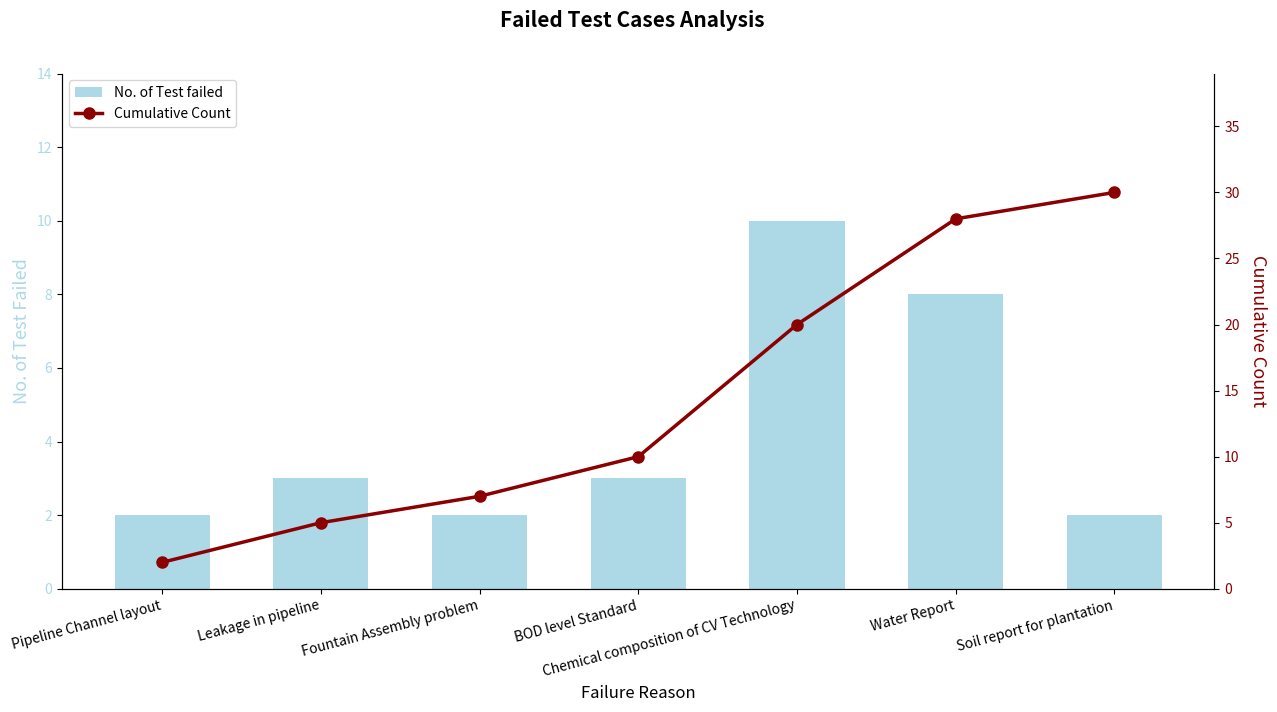

What is the difference between the second highest and second lowest values in the Cumulative Count series?

23